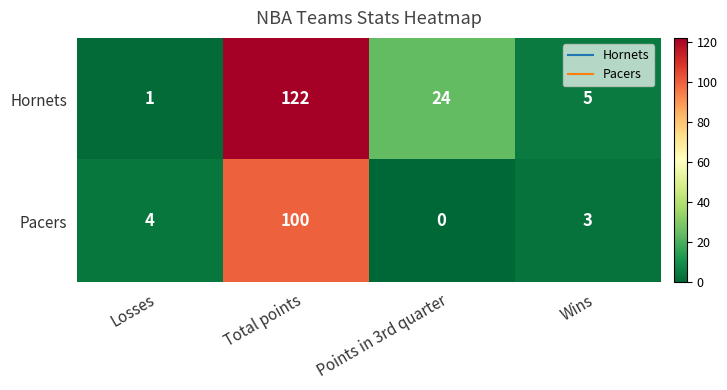

What is the maximum value for Hornets?

122